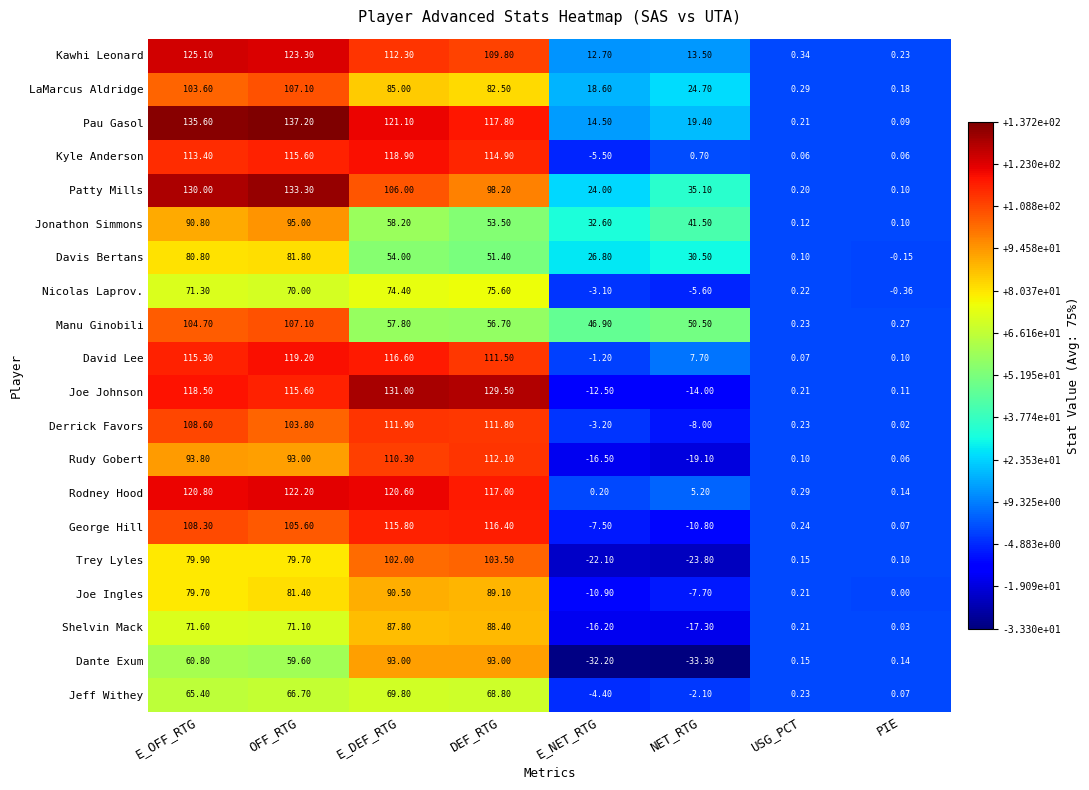

At which category is the sum across all series the highest?

OFF_RTG